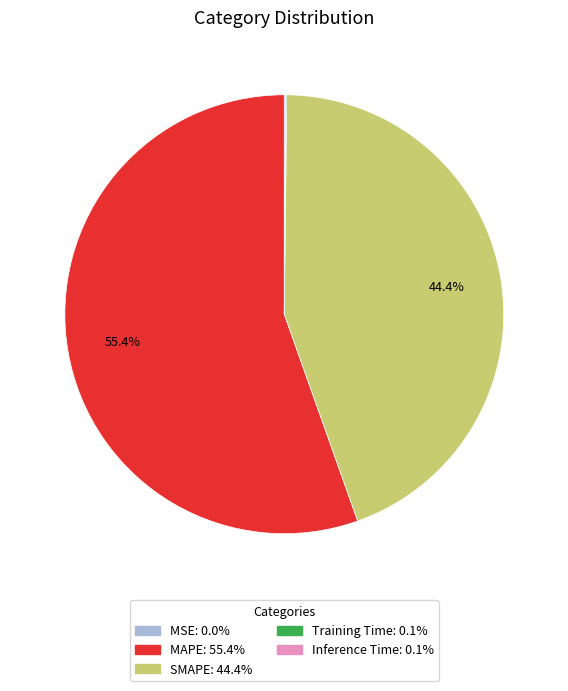

Does any single category account for the majority?

Yes